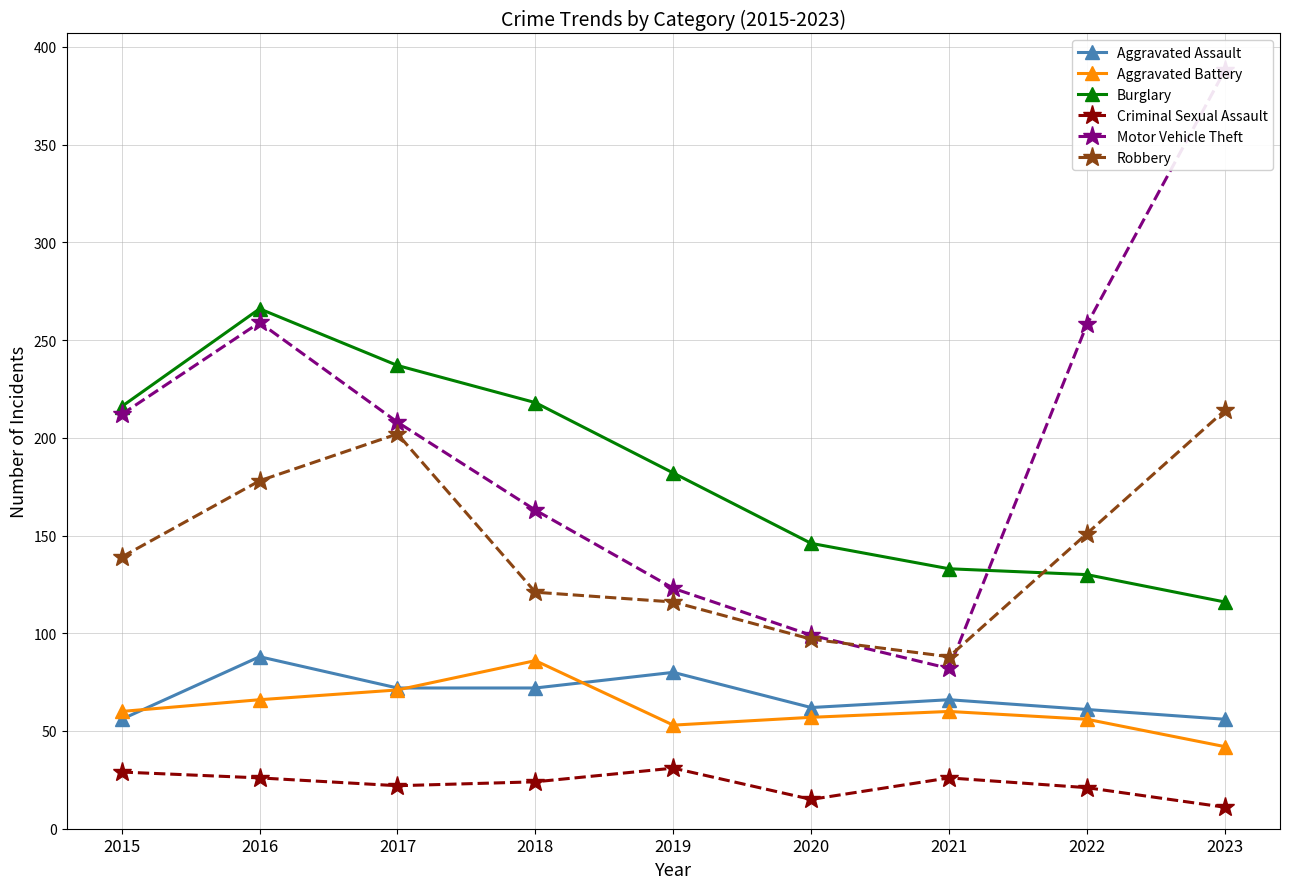

How many interior local peaks does the Burglary series have?

1